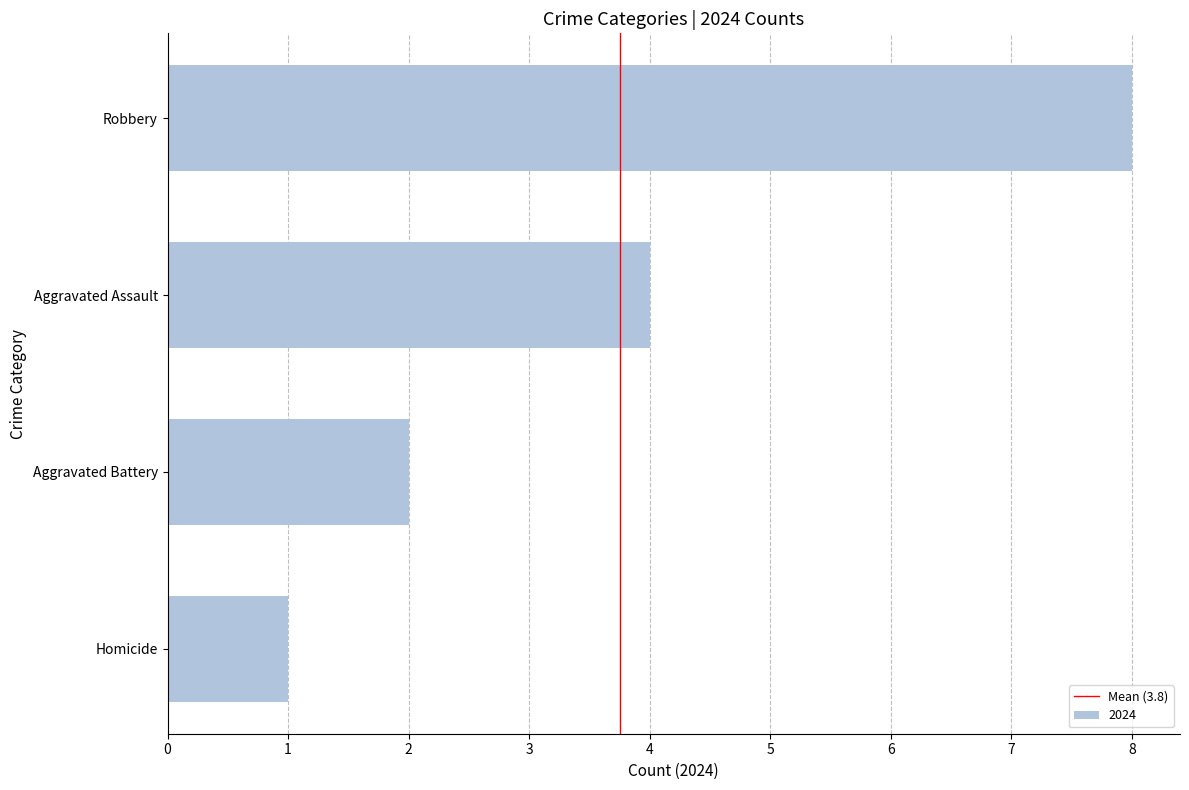

The chart shows a value of 2 at Aggravated Battery. True or false?

True